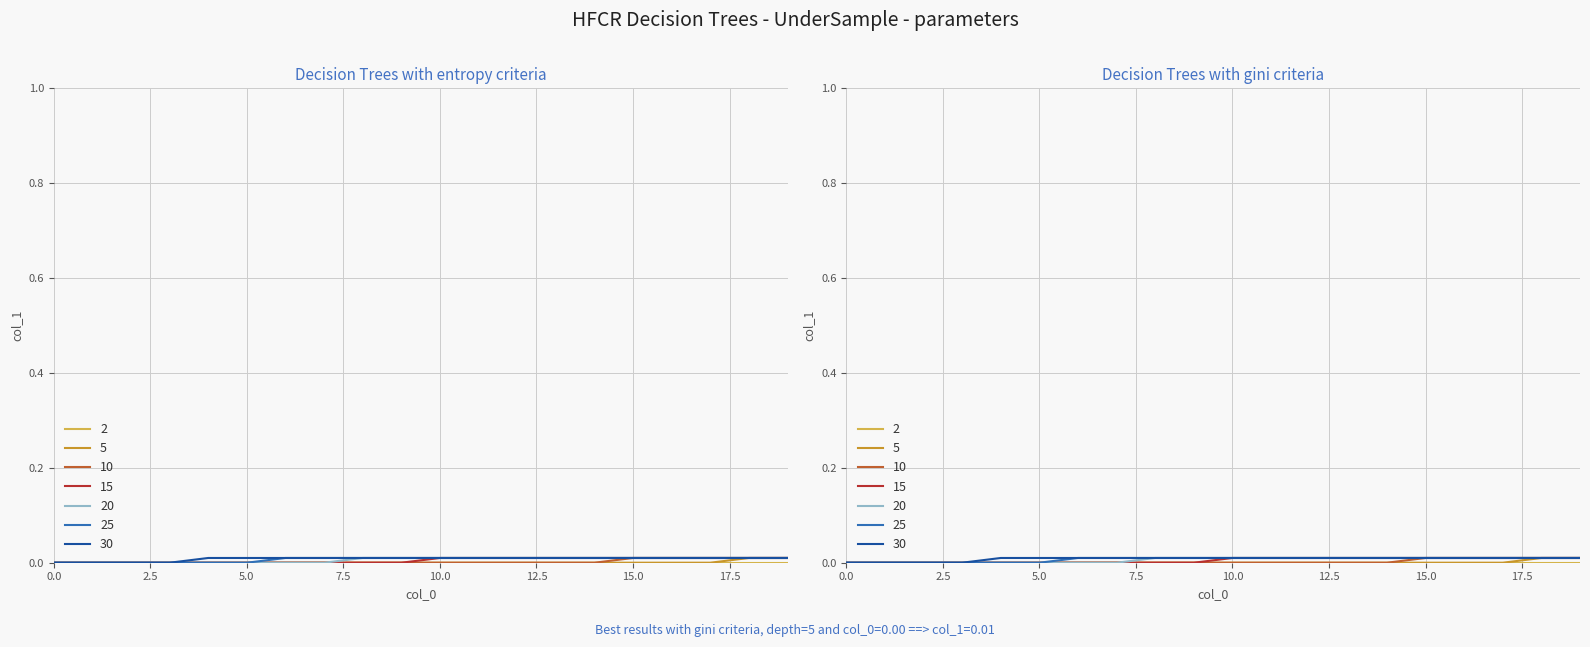

Between 12.5 and 2.5, which is larger?

12.5